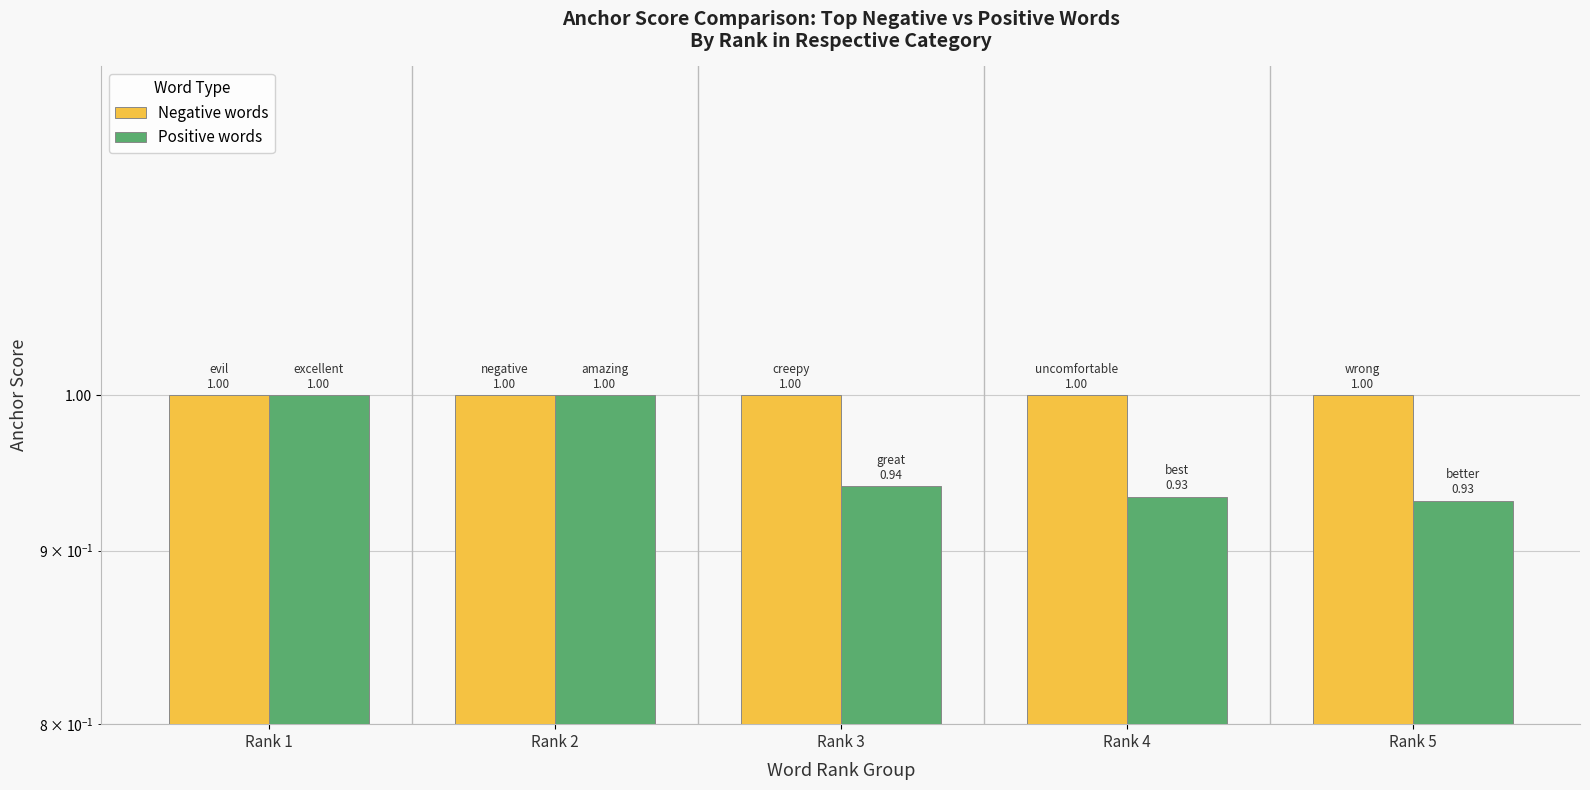

Reading right to left, list all the values displayed in this chart.

Negative words: Rank 5=1.0	Rank 4=1.0	Rank 3=1.0	Rank 2=1.0	Rank 1=1.0
Positive words: Rank 5=0.9	Rank 4=0.9	Rank 3=0.9	Rank 2=1.0	Rank 1=1.0